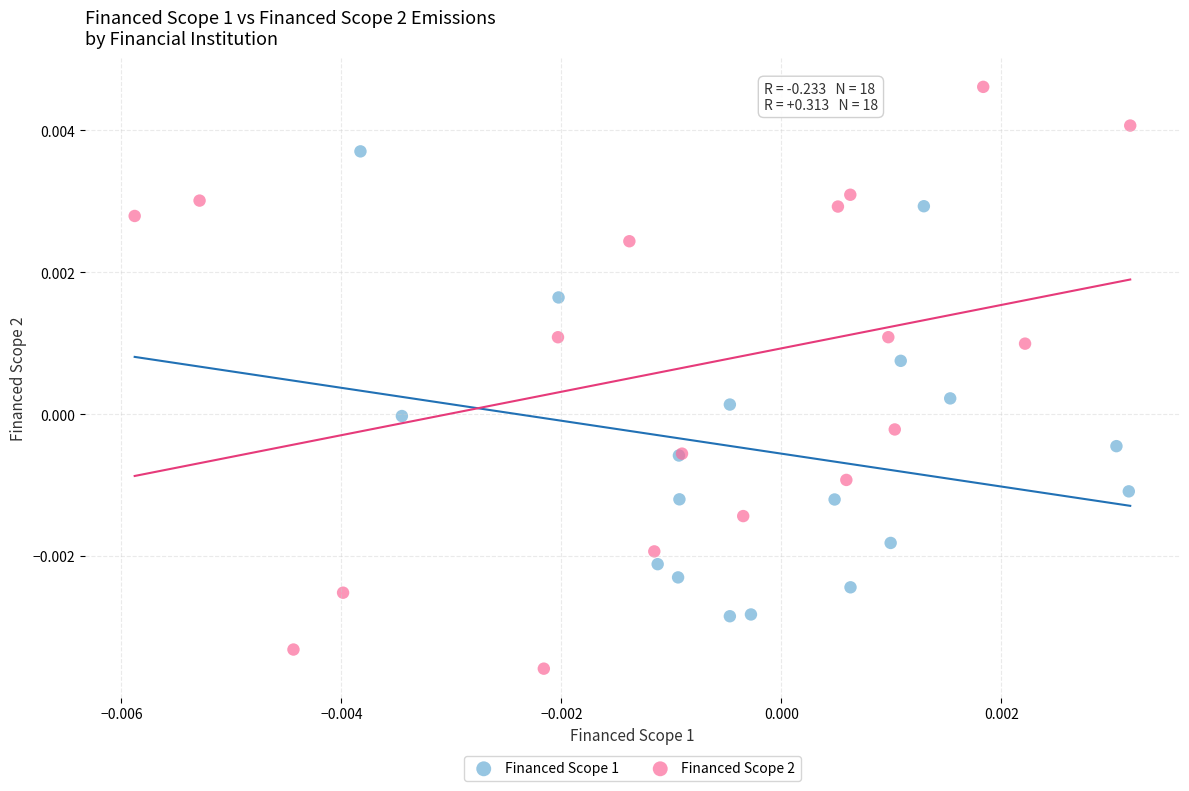

Which series has the largest Y range (max minus min)?

Financed Scope 2